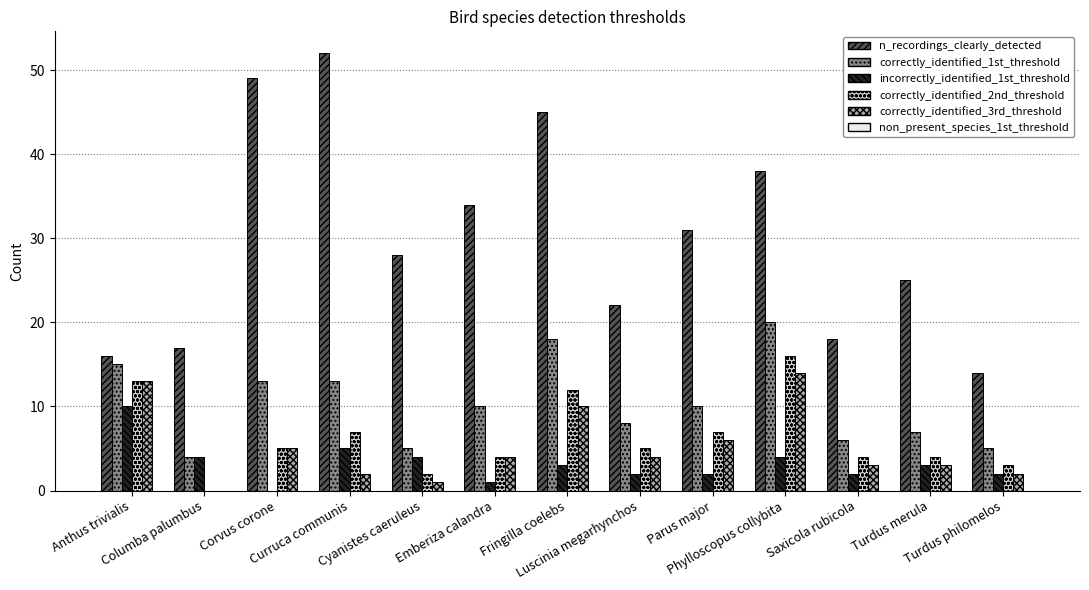

What is the maximum value for n_recordings_clearly_detected?

52